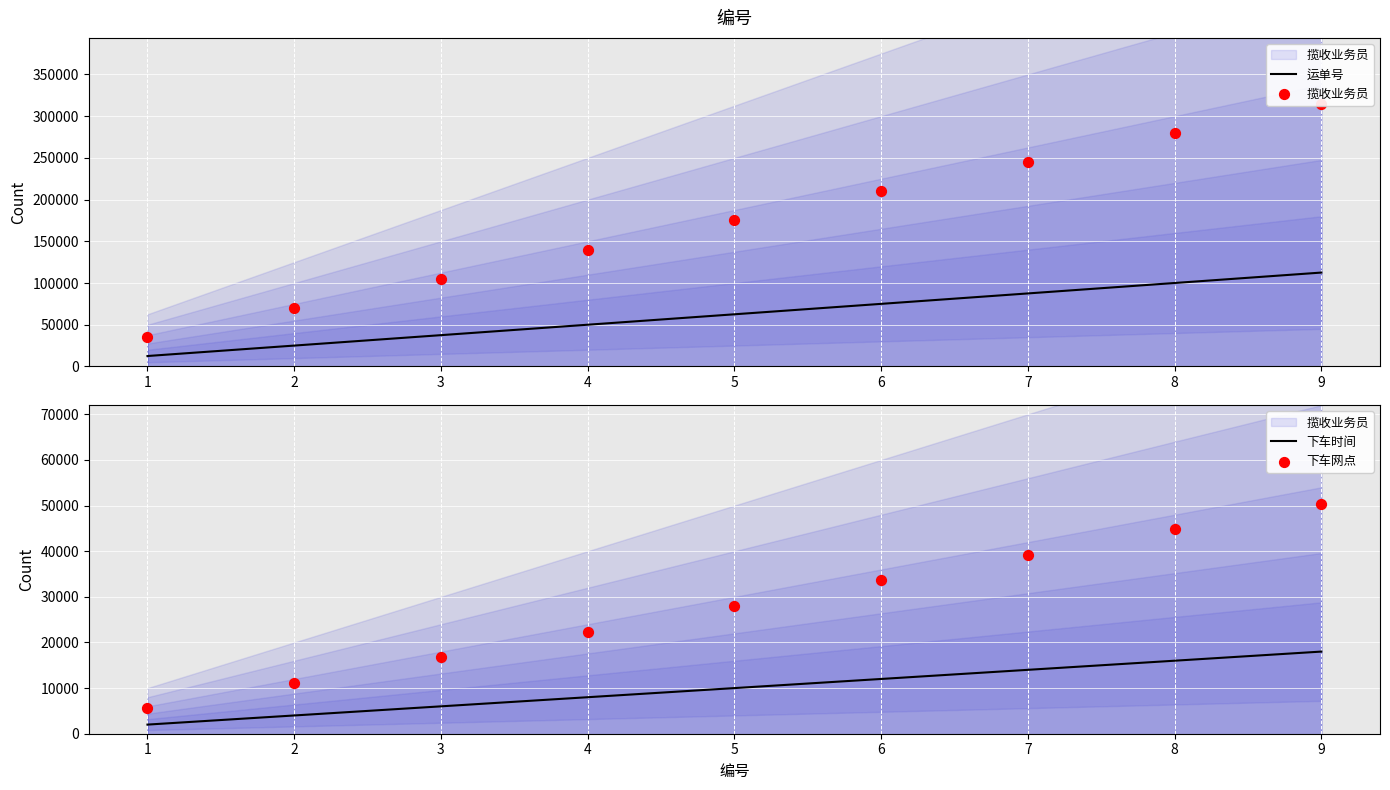

At which category is the sum across all series the highest?

9